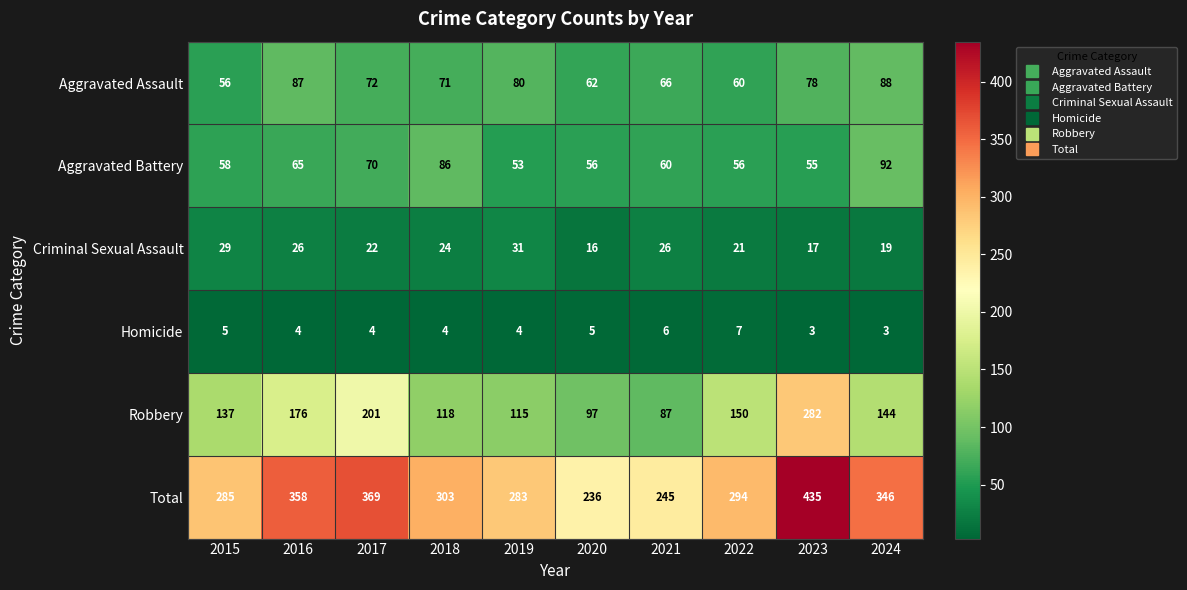

The Aggravated Assault series shows 80 at 2019. True or false?

True